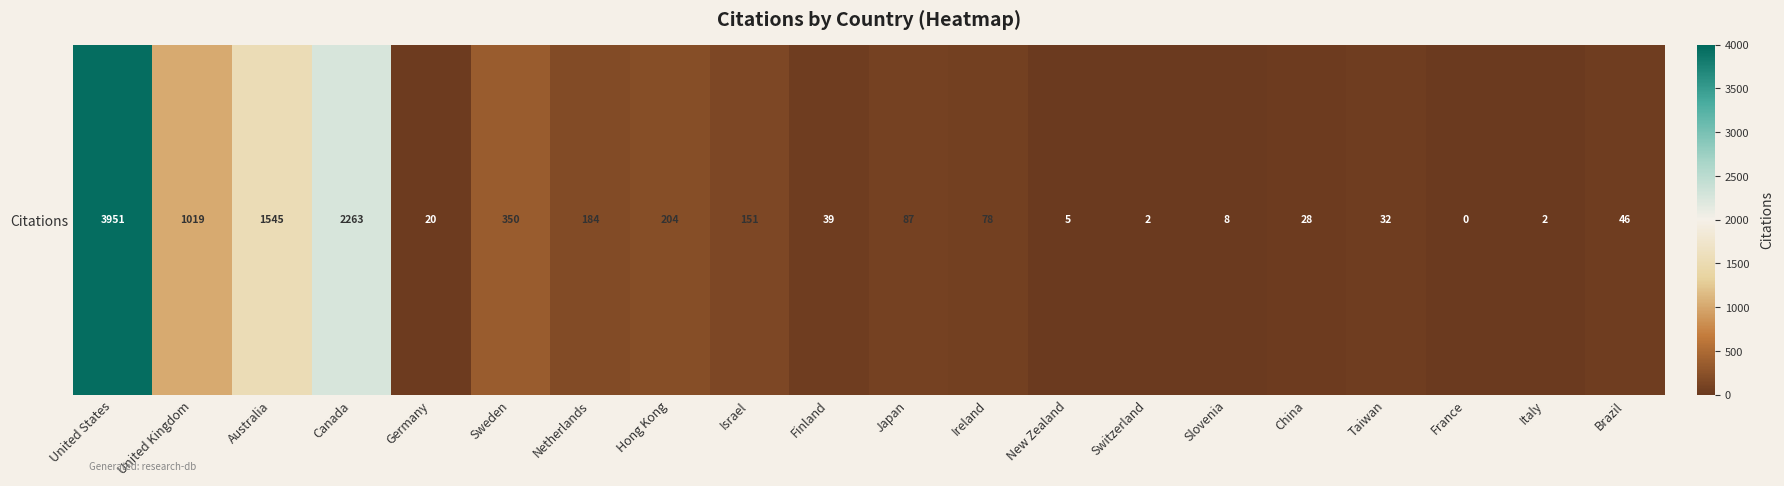

The chart shows a value of 0 at France. True or false?

True